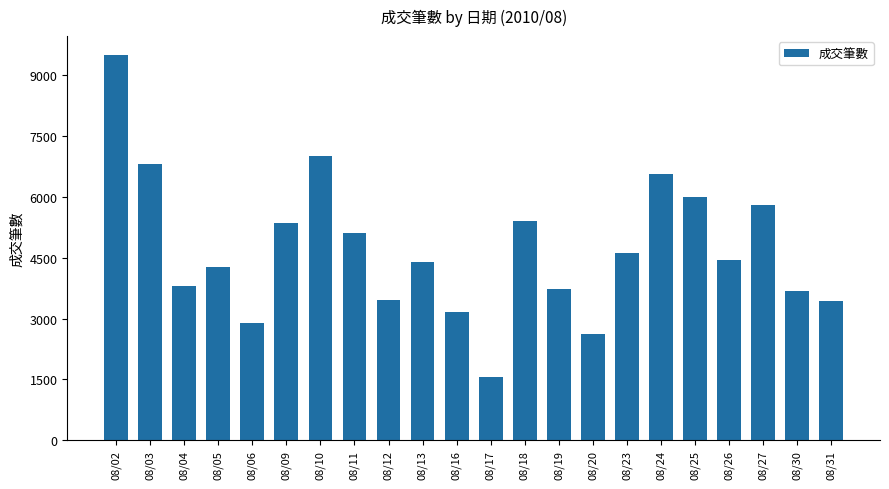

Which category has the lowest value across all series?

08/17